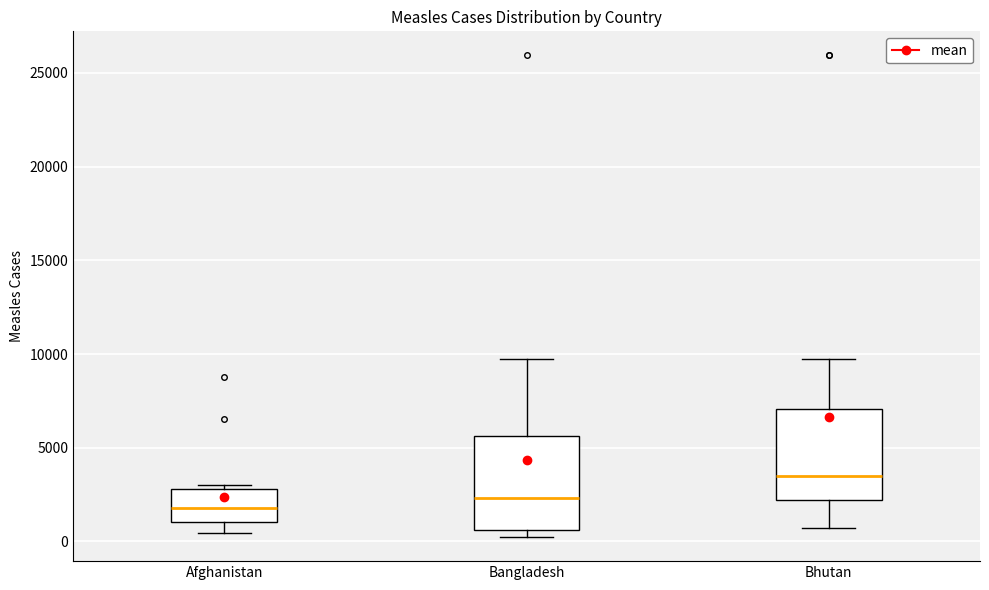

Which box's median line is the lowest?

Afghanistan